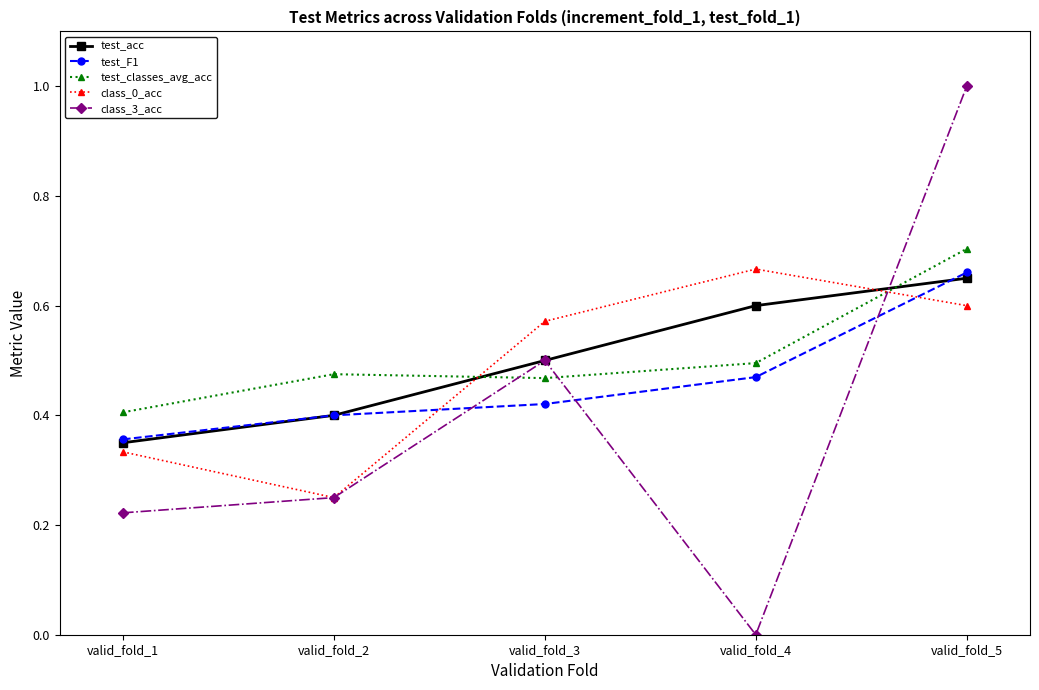

After their last crossing, which series has the higher values: test_F1 or class_3_acc?

class_3_acc